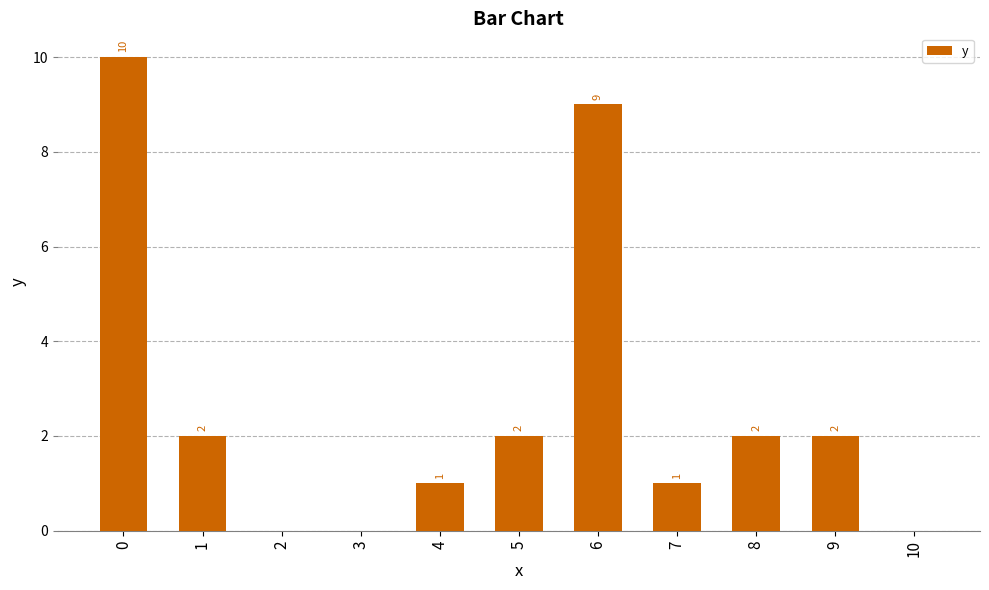

What is the change in value from 1 to 6?

+7